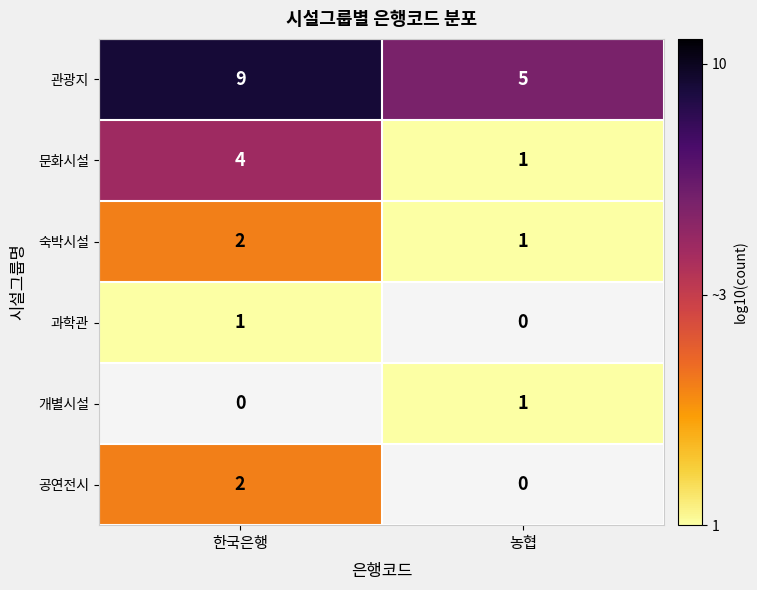

Is the value of 숙박시설 at 한국은행 greater than the value of 문화시설 at 한국은행?

No